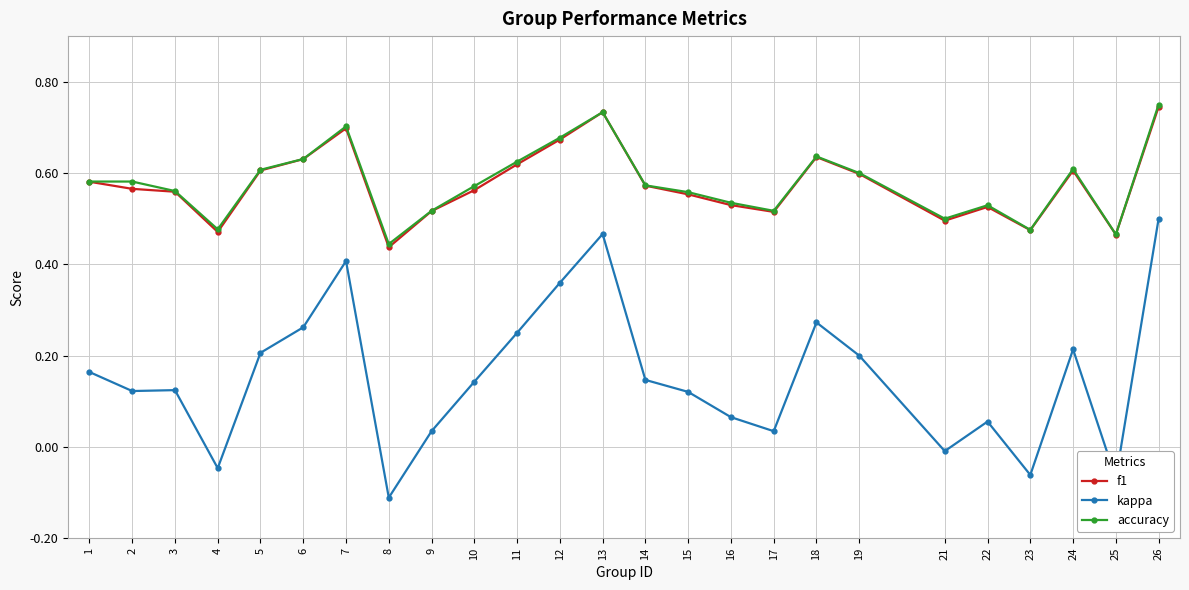

True or false: kappa and f1 cross at least once.

False